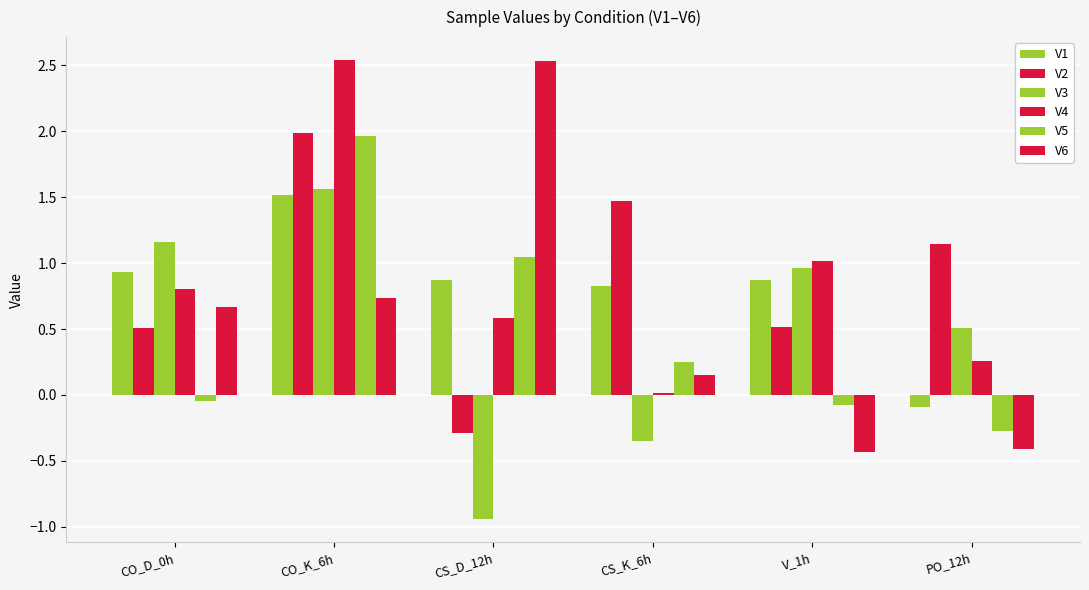

What is the smallest value displayed?

-0.9